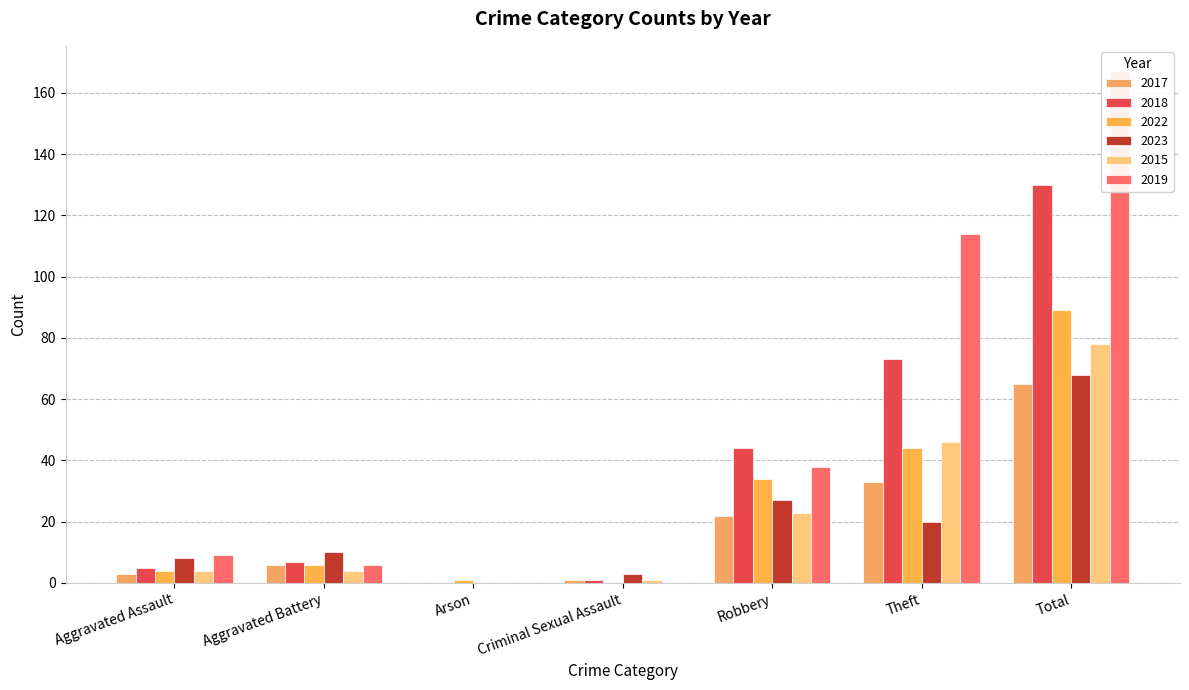

How many bars are there in total?

42